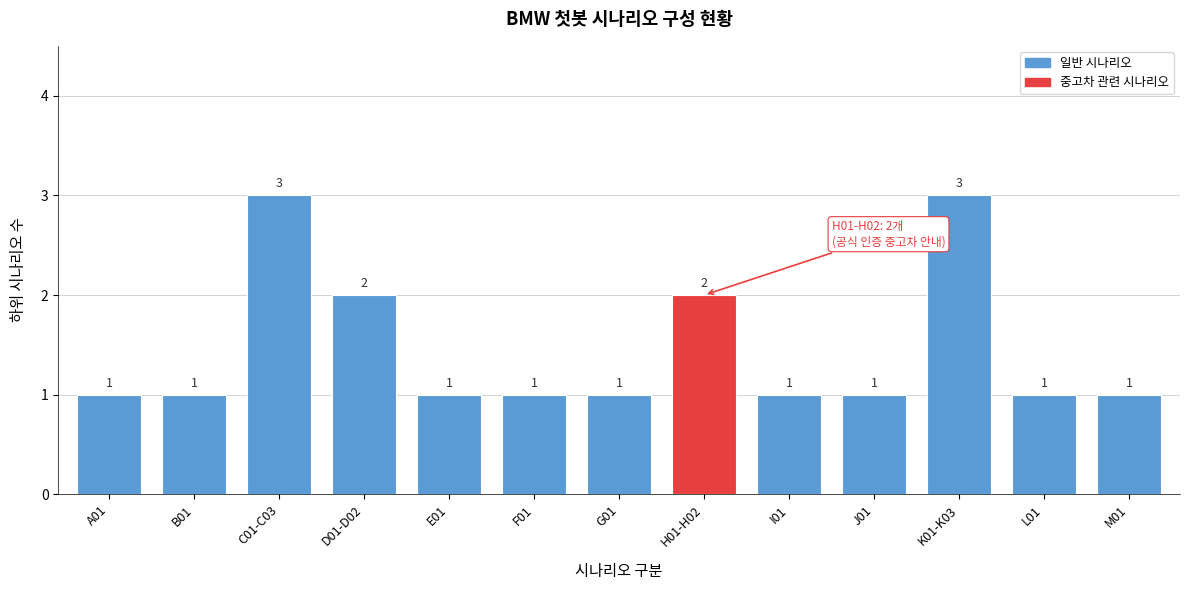

Reading right to left, transcribe all the data shown in this chart.

1	1	3	1	1	2	1	1	1	2	3	1	1